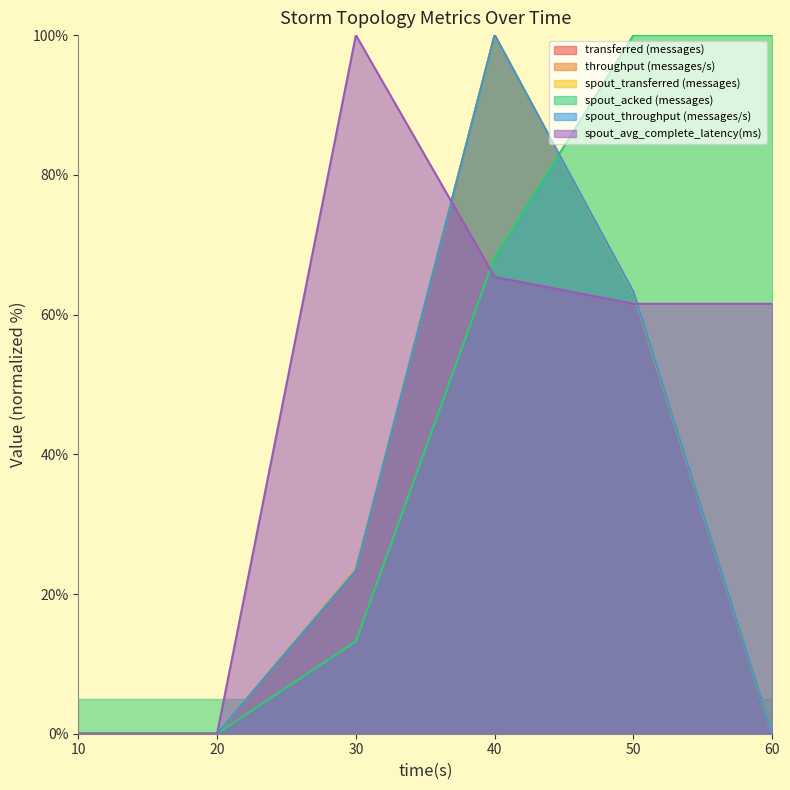

Does the chart have visible grid lines?

No